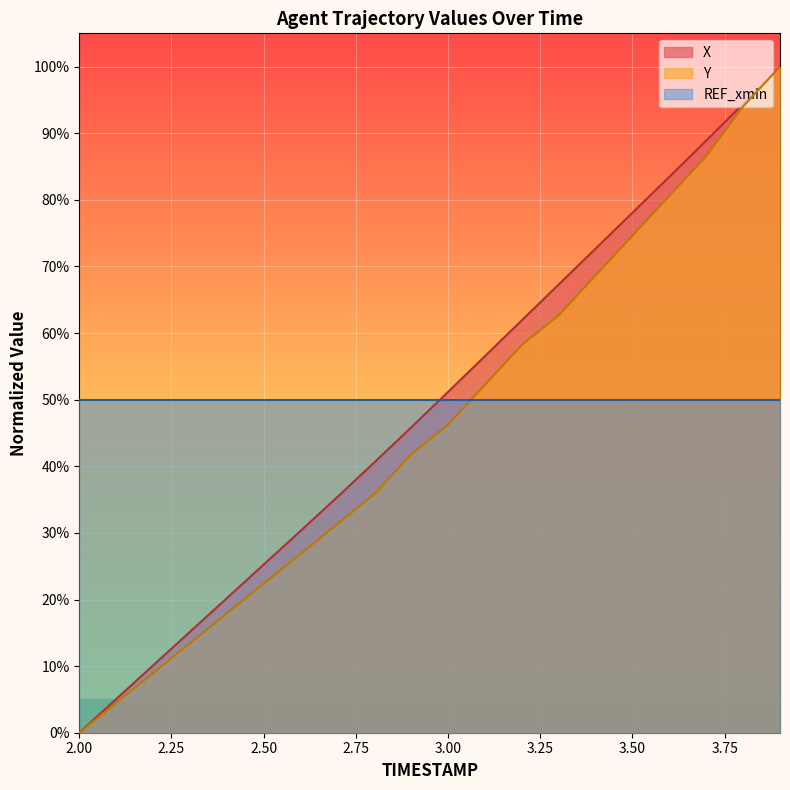

Which series has the largest range (max minus min)?

X